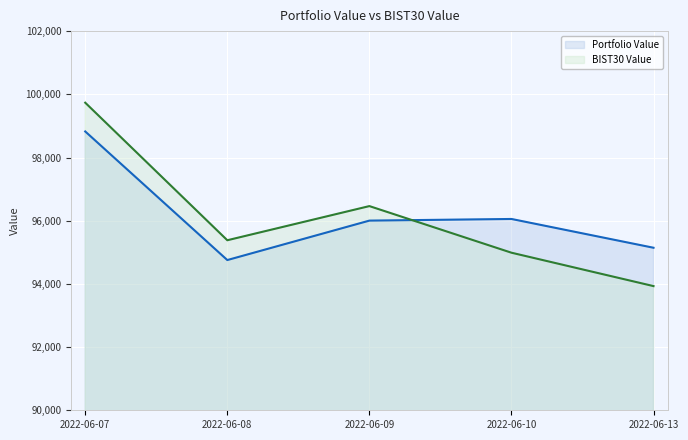

True or false: Portfolio Value and BIST30 Value intersect in this chart.

True